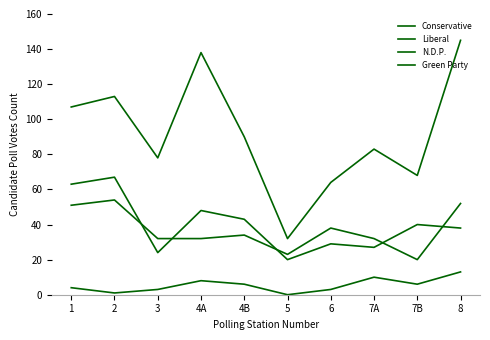

True or false: N.D.P. and Green Party cross at least once.

False